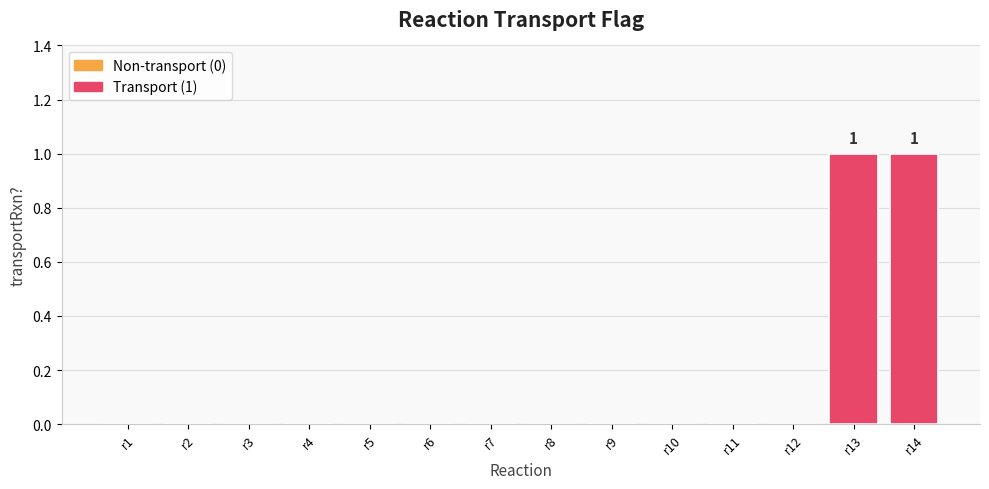

The value at r13 is 1. True or false?

True